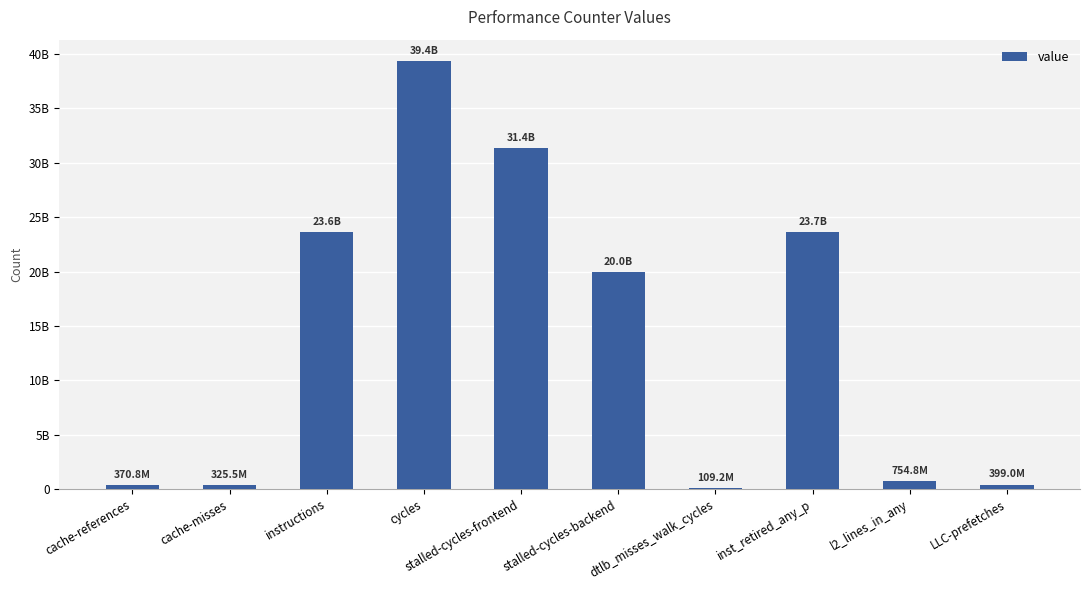

Are the bars horizontal?

No